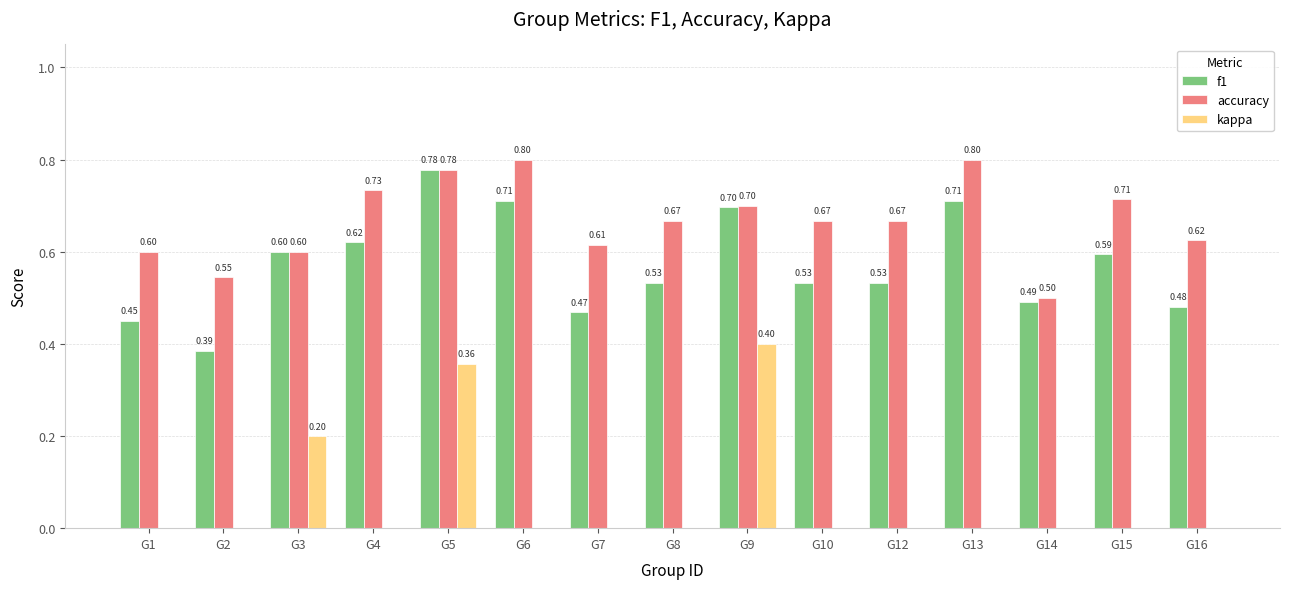

What is the sum of the accuracy values at G5 and G13?

1.6